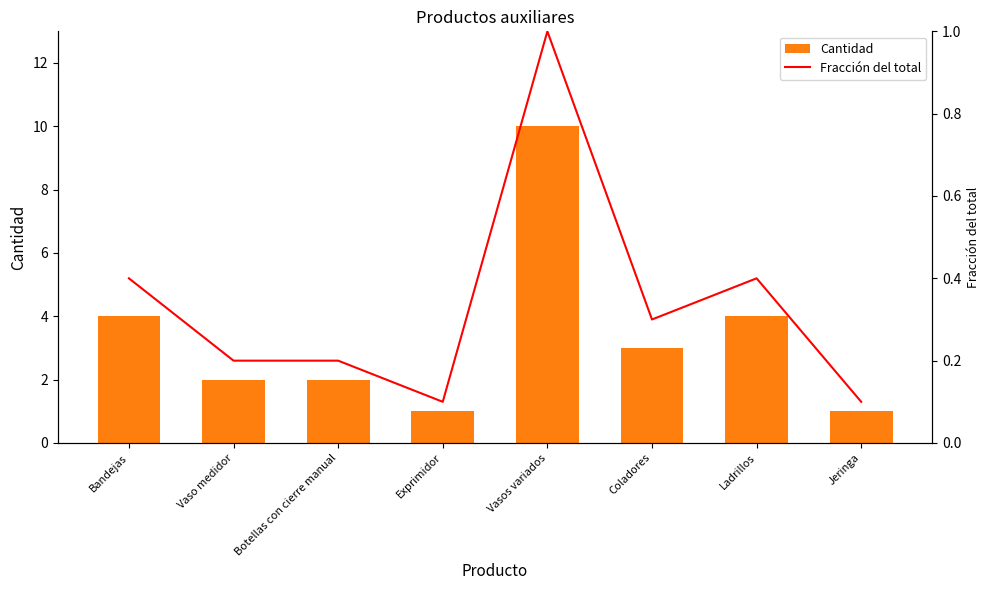

What is the sum of all Fracción del total values?

2.7